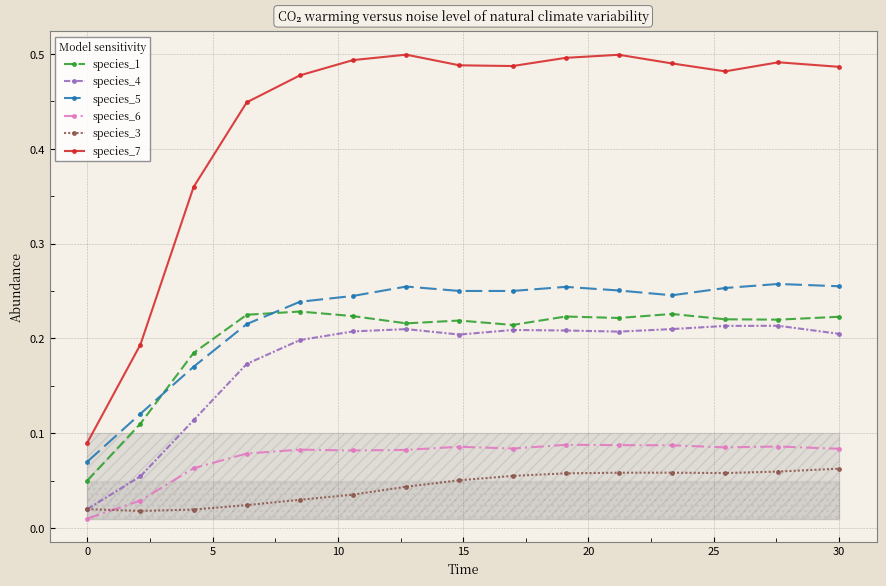

Which series has the largest total across all categories?

species_7